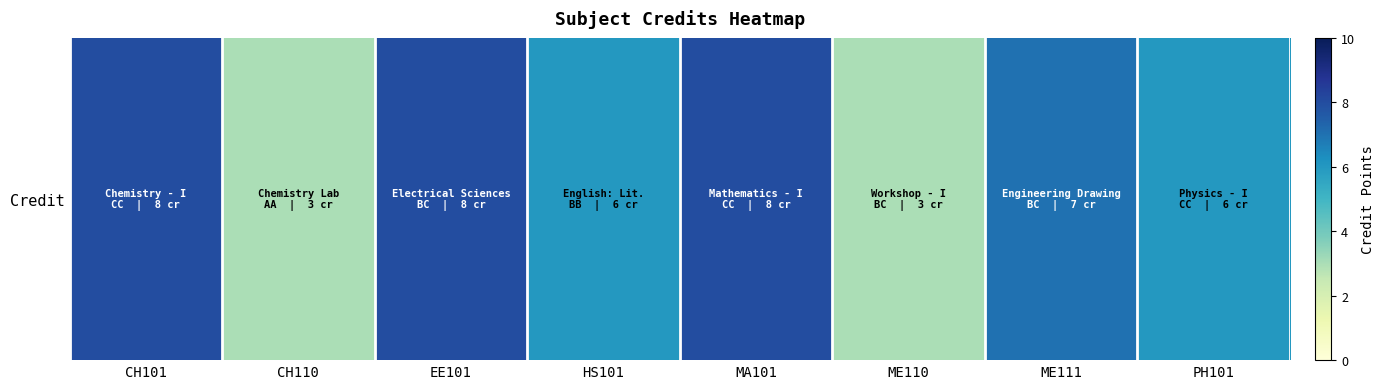

How many categories are shown in the chart?

8